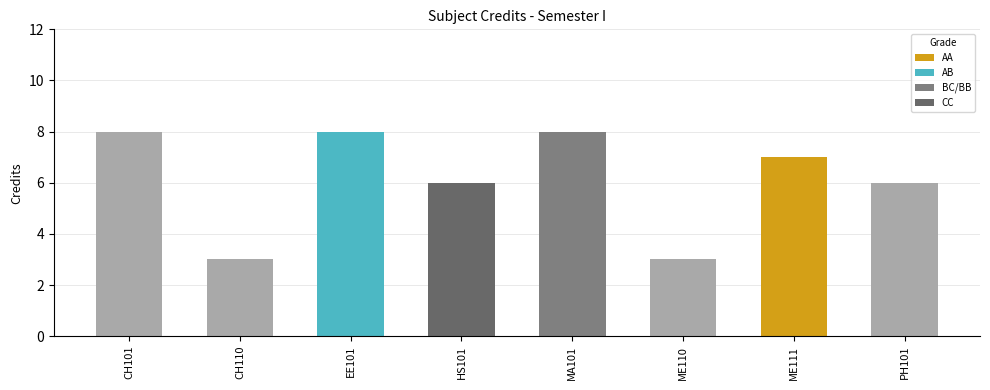

What position from the left is HS101?

4